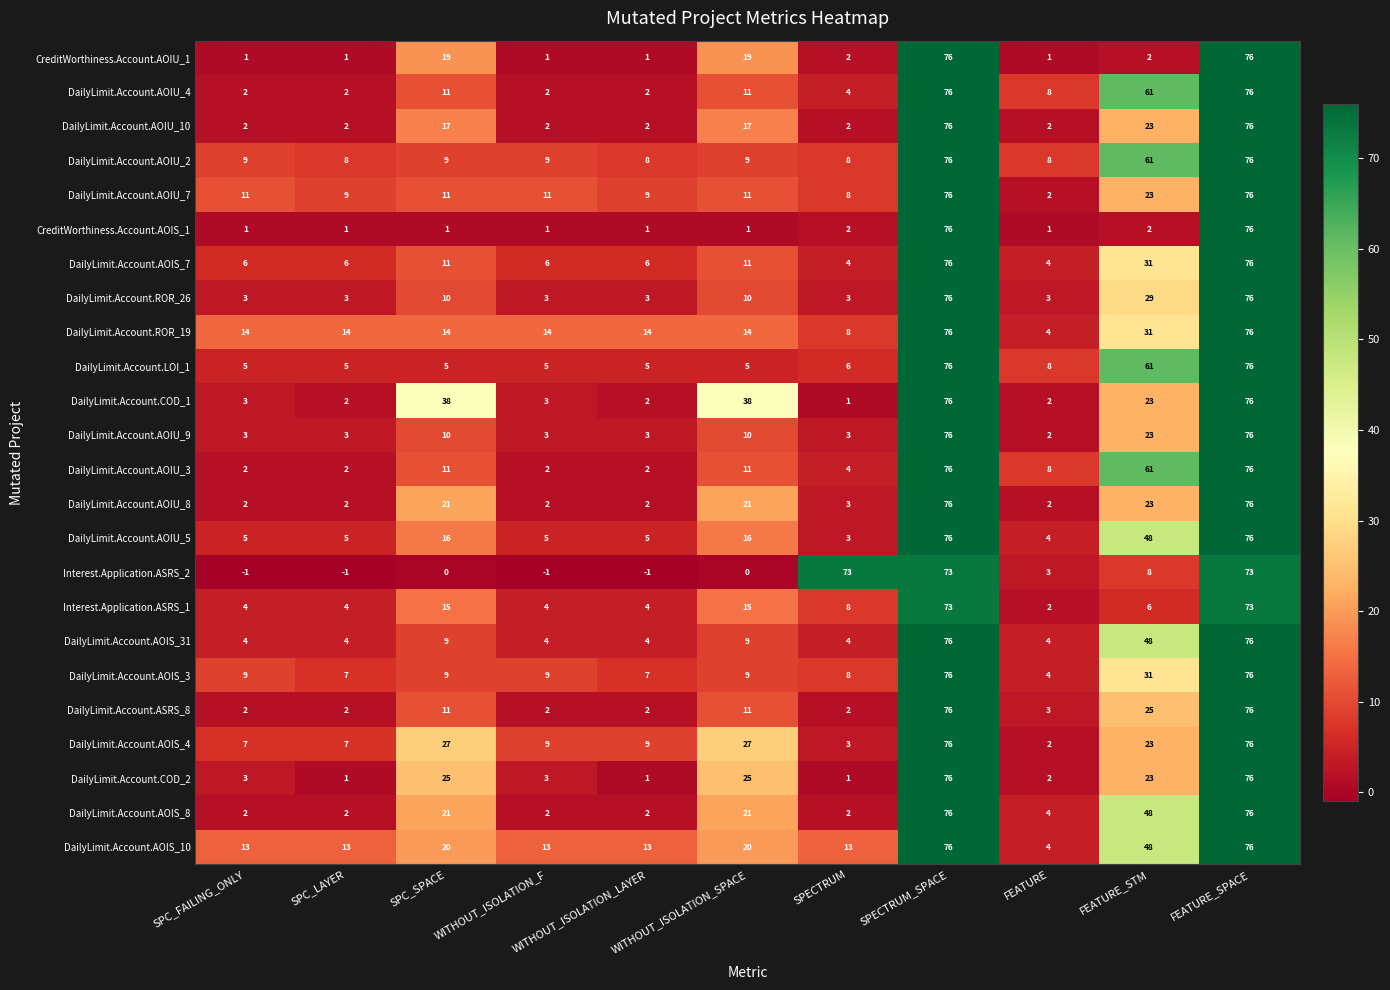

Which series changed the most between WITHOUT_ISOLATION_SPACE and FEATURE_STM?

DailyLimit.Account.LOI_1